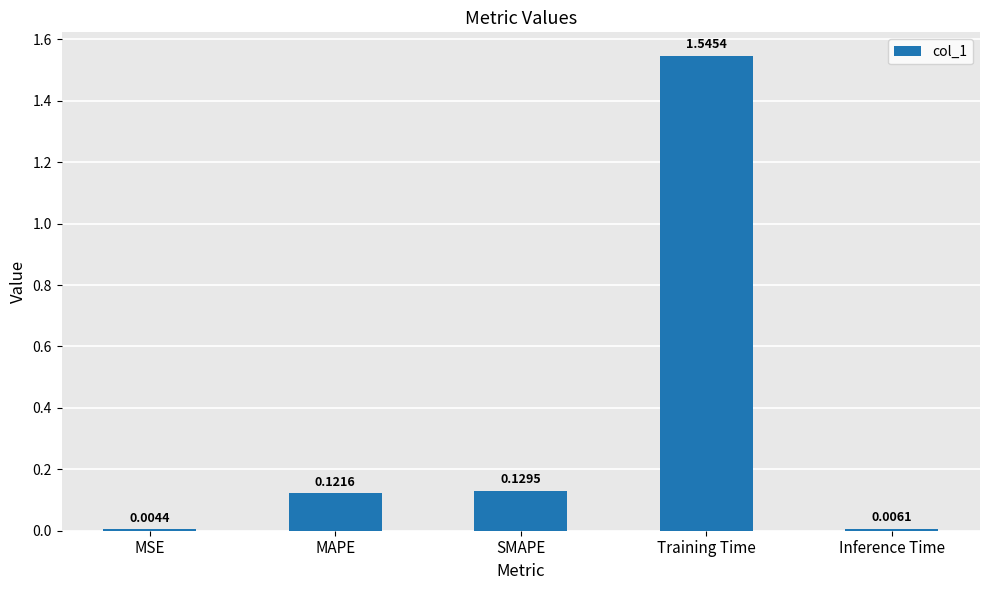

What is the sum of all values?

1.8